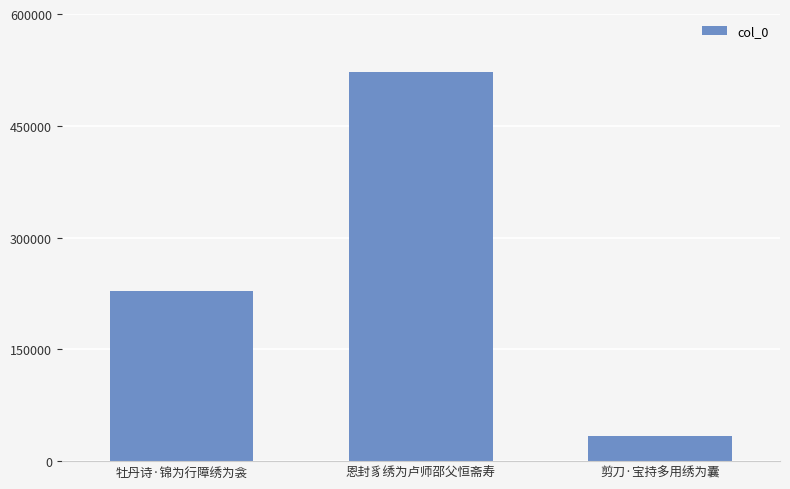

Reading left to right, what are all the values shown in this chart?

牡丹诗·锦为行障绣为衾=227731	恩封豸绣为卢师邵父恒斋寿=522201	剪刀·宝持多用绣为囊=33149